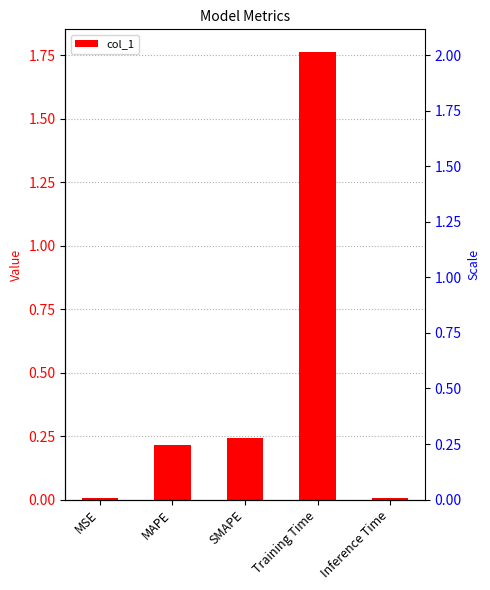

What is the average value?

0.4